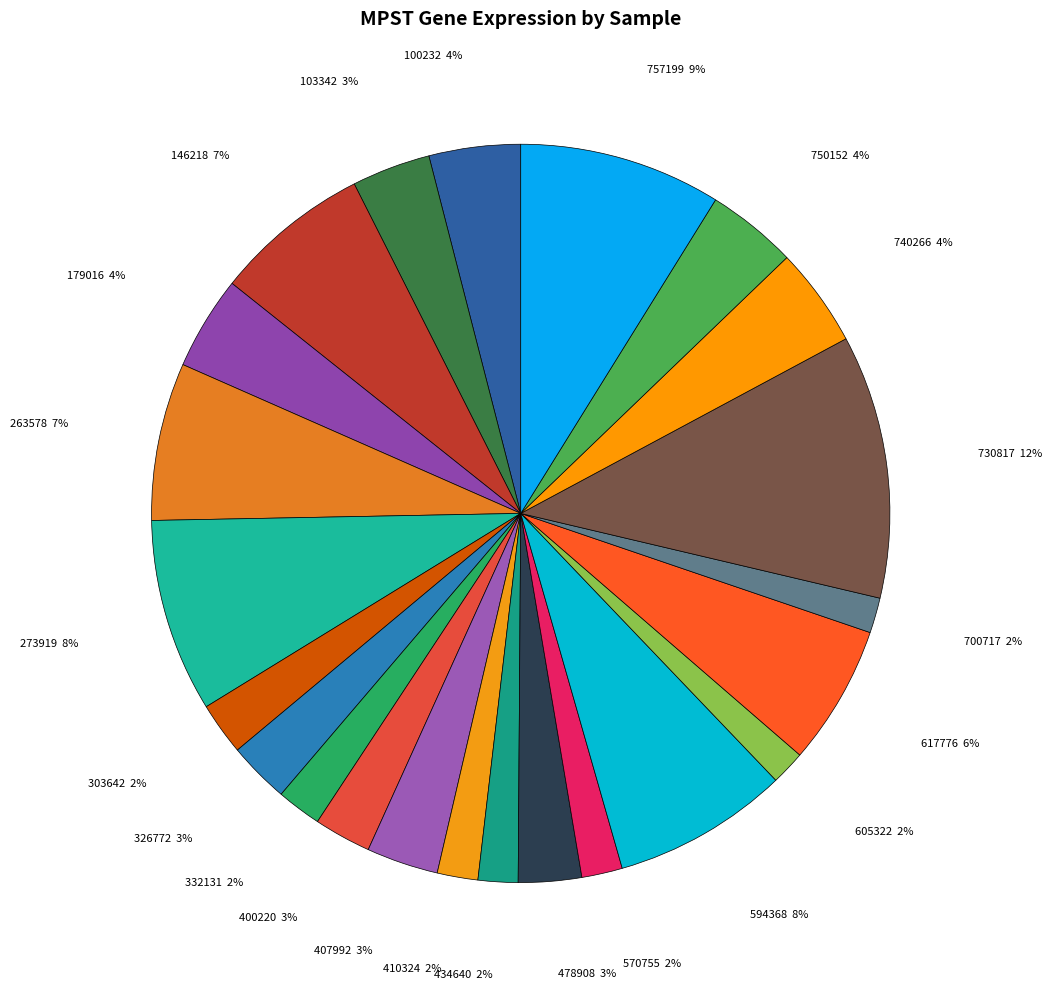

Count the number of slices in the pie.

23